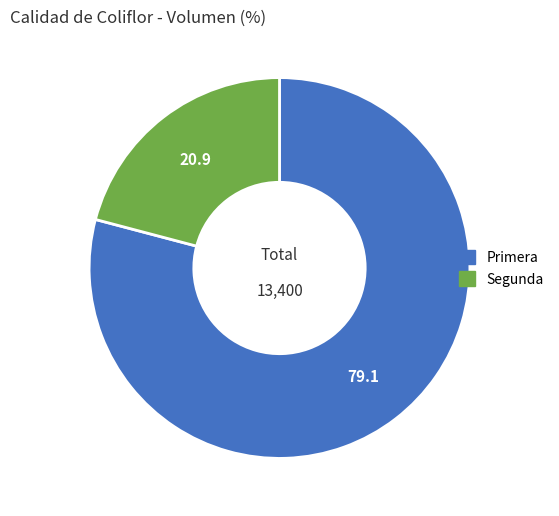

Between Primera and Segunda, which is larger?

Primera